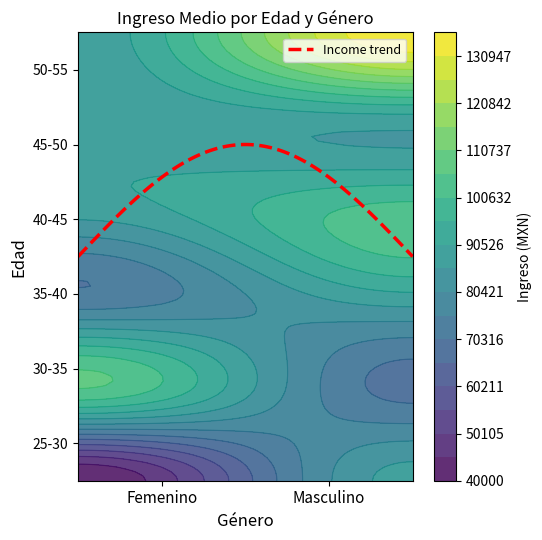

What value does the Masculino series have at 42-43?

105000